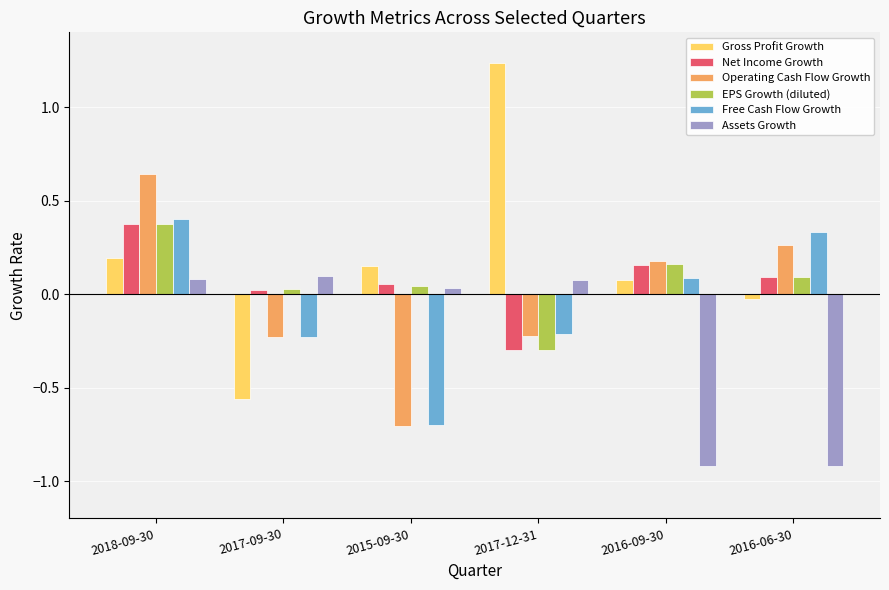

True or false: Free Cash Flow Growth has a value of 0.1 at 2016-09-30.

True